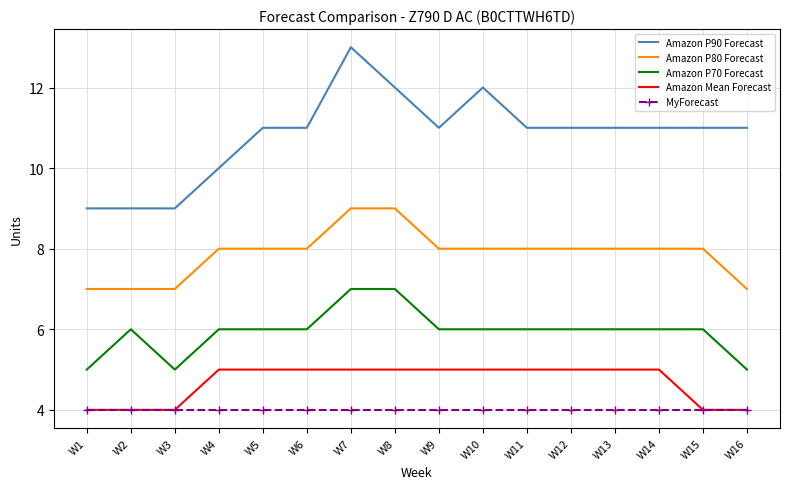

What is the total value across all series at W2?

30